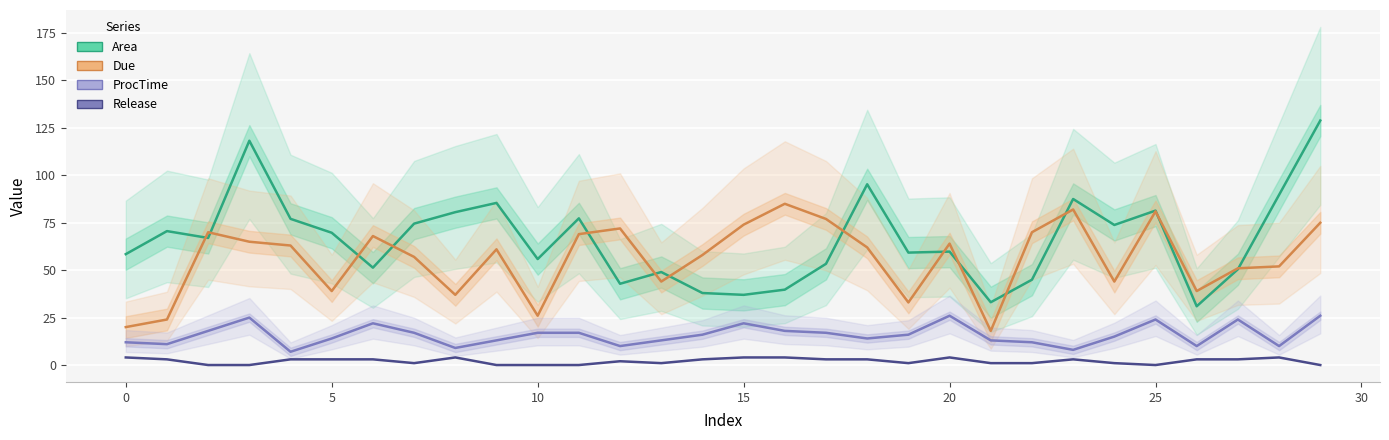

At how many categories does at least one series exceed 40?

28